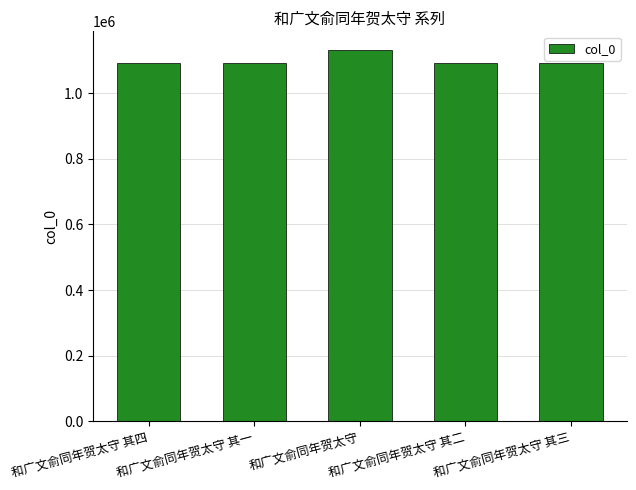

What is the value of the 4th bar from the left?

1090502